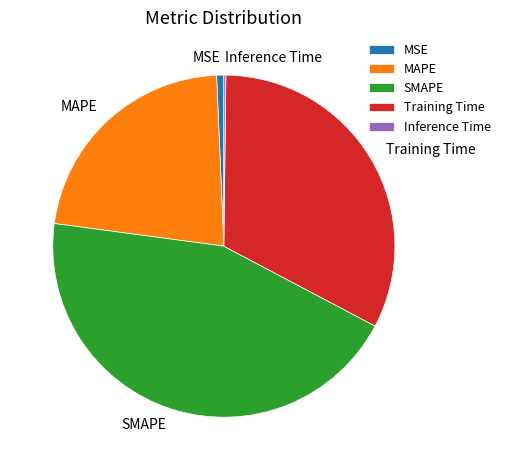

Which slice is the largest?

SMAPE